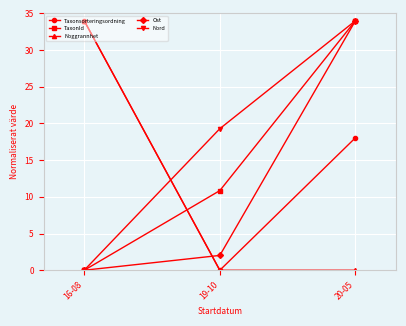

True or false: Noggrannhet has a value of 10.4 at 19-10.

False